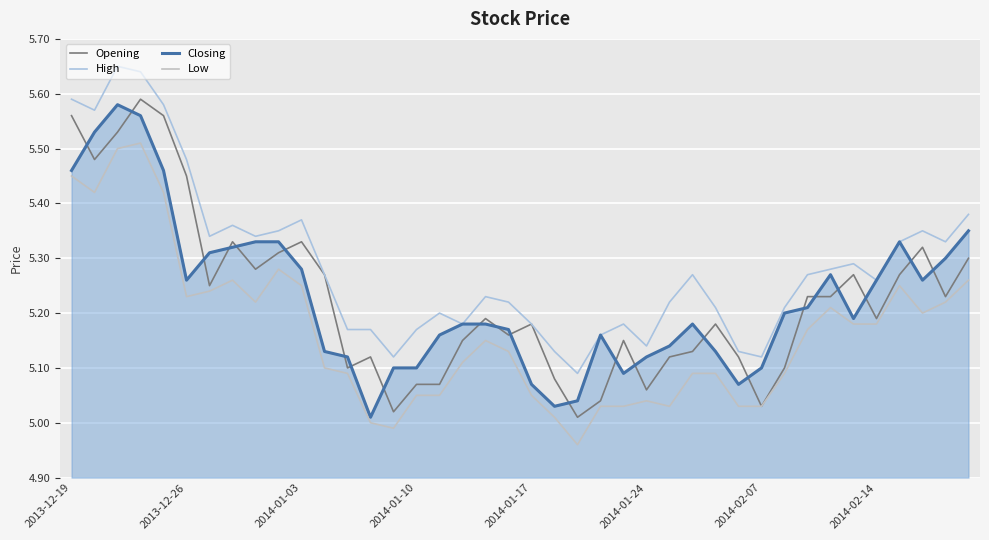

True or false: High and Low intersect in this chart.

False